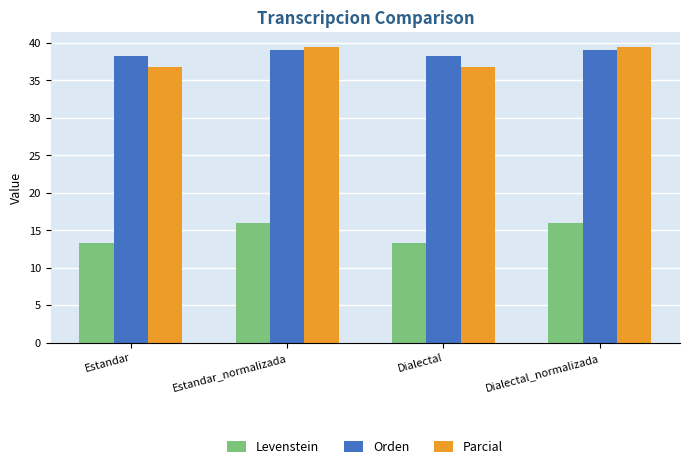

Reading left to right, what are all the values shown in this chart?

Levenstein: Estandar=13.3	Estandar_normalizada=16.0	Dialectal=13.3	Dialectal_normalizada=16.0
Orden: Estandar=38.2	Estandar_normalizada=39.1	Dialectal=38.2	Dialectal_normalizada=39.1
Parcial: Estandar=36.8	Estandar_normalizada=39.5	Dialectal=36.8	Dialectal_normalizada=39.5